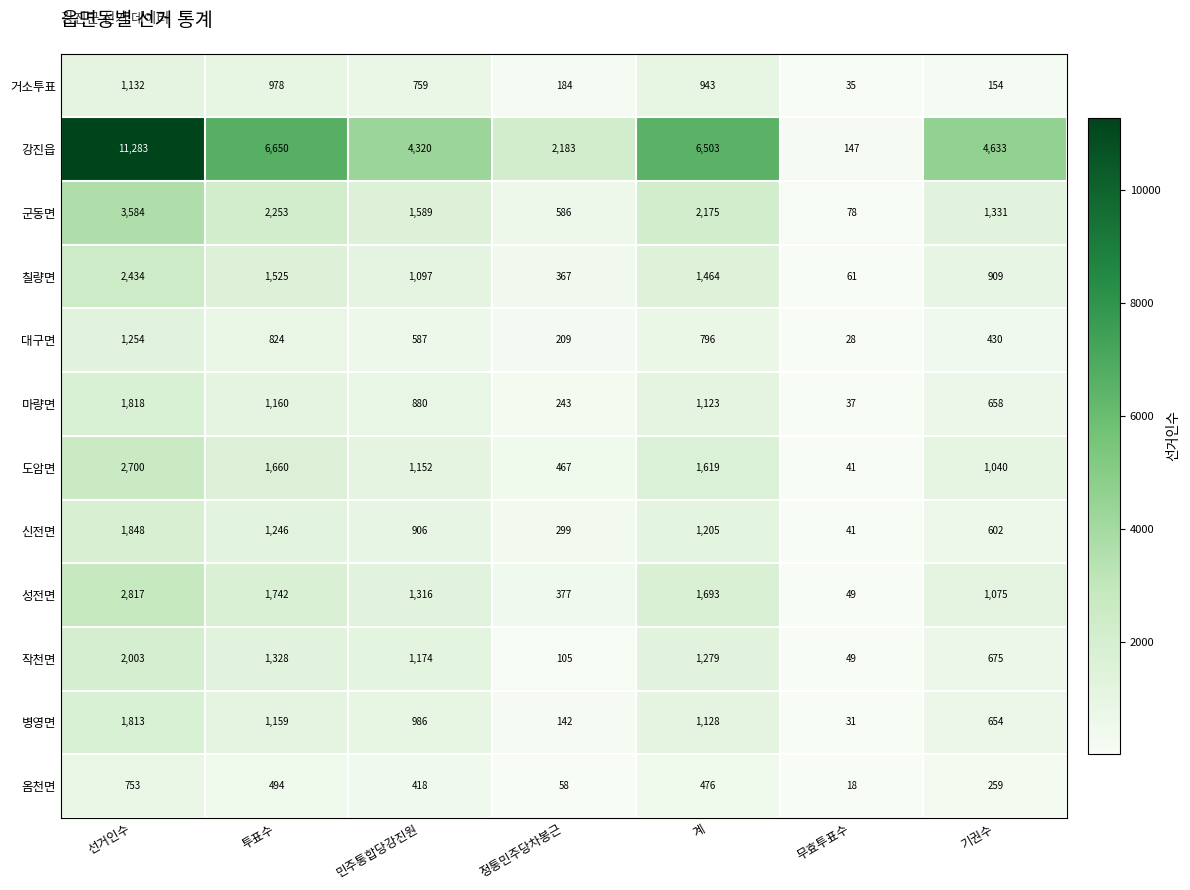

Count the number of categories in the chart.

7